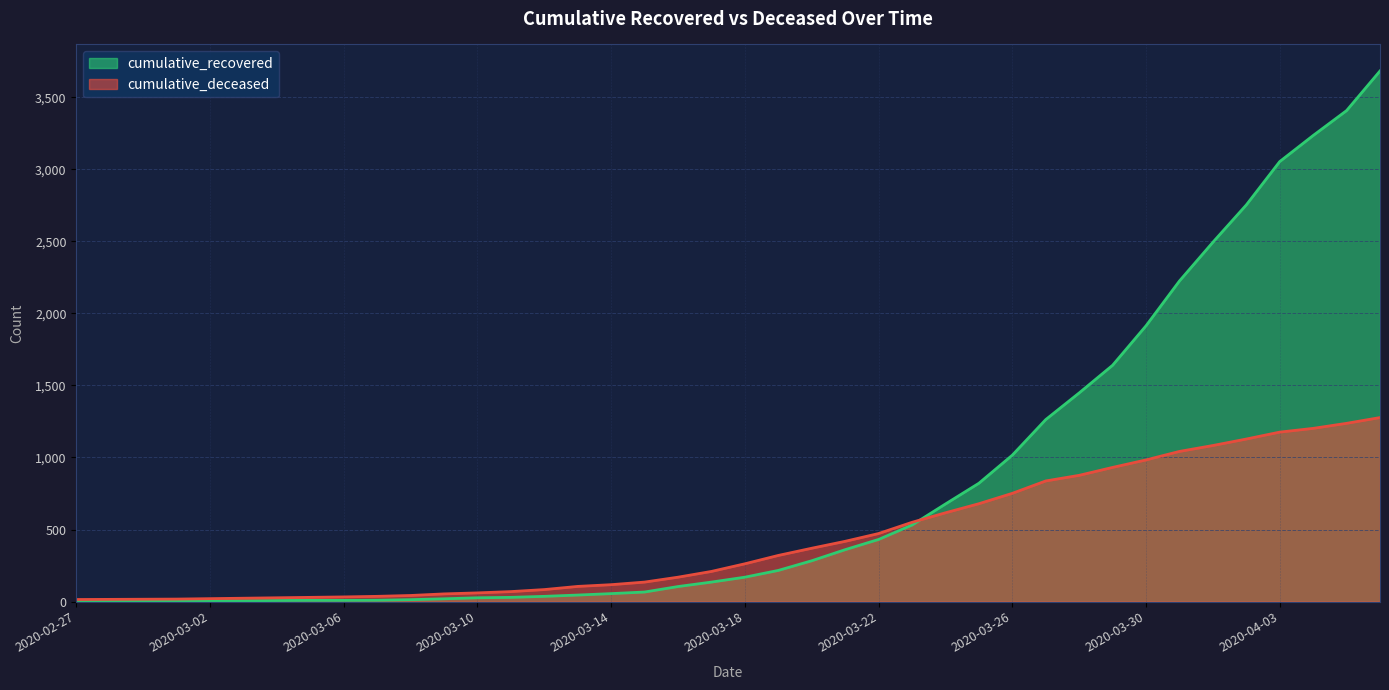

What is the spread (max minus min) of values at 2020-03-16?

65